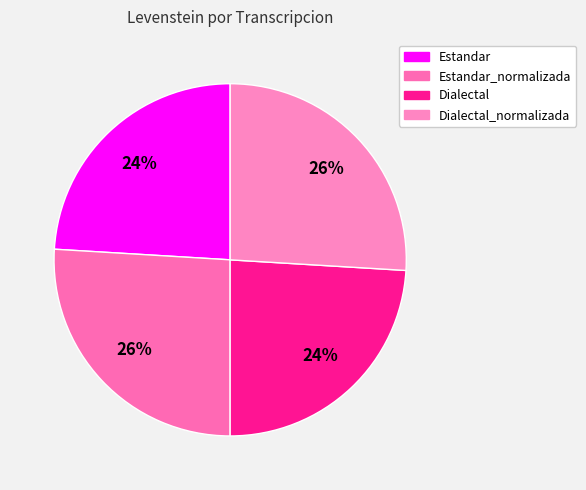

Is there any slice that represents more than half of the pie?

No